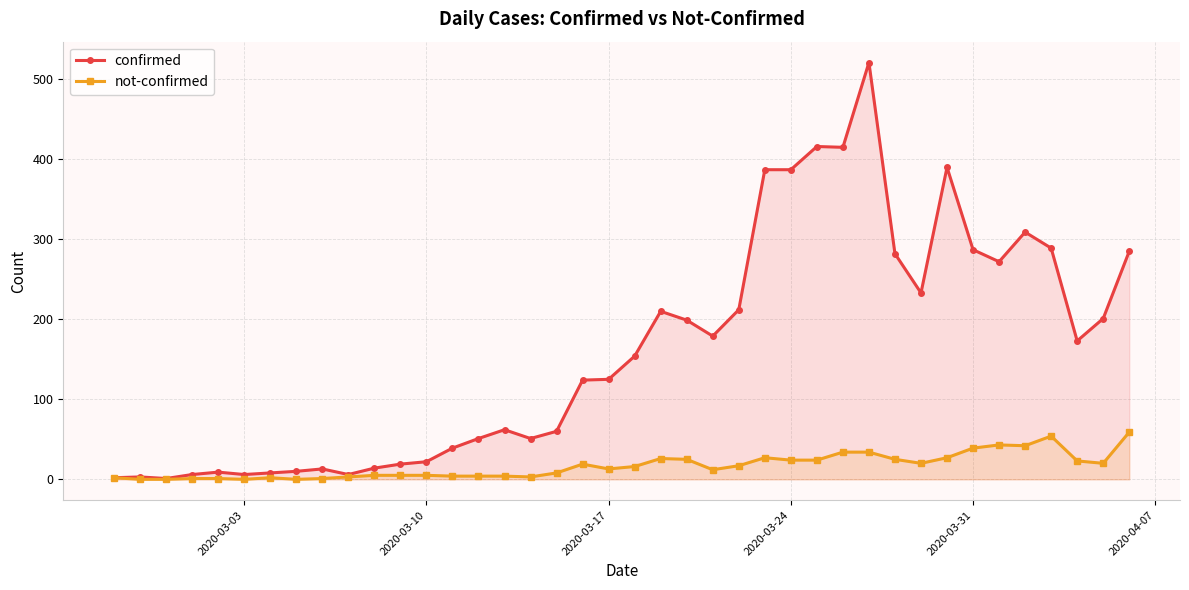

Which series has the largest total across all categories?

confirmed